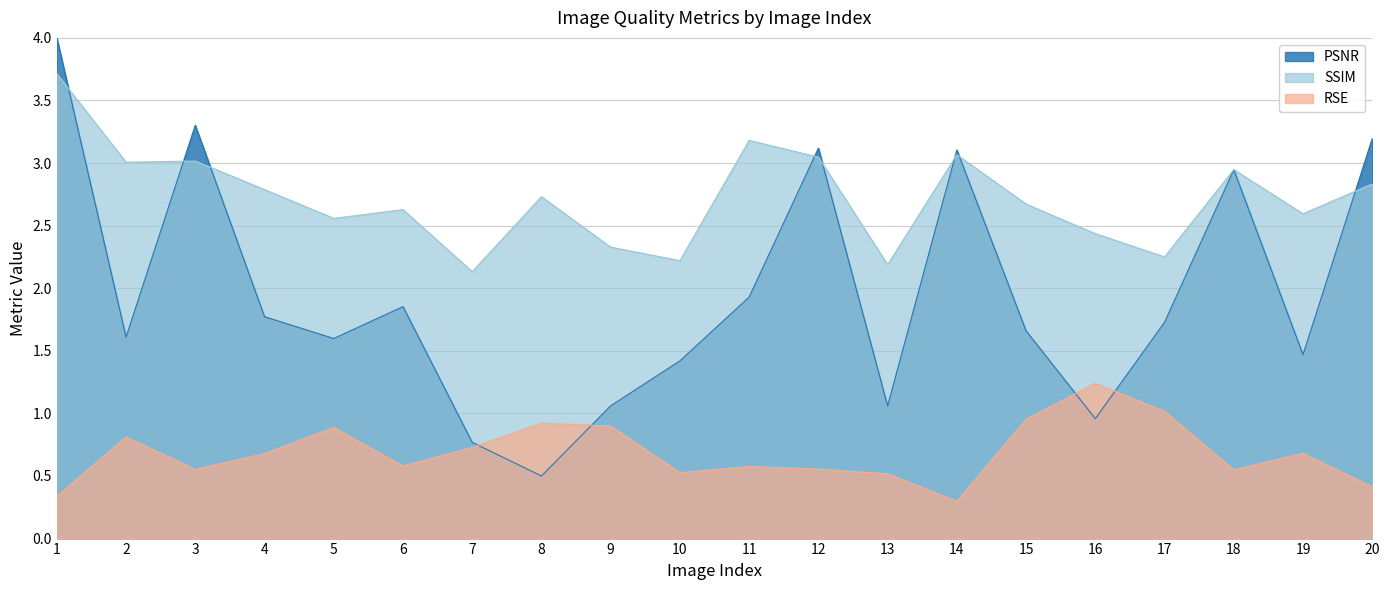

What is the smallest value displayed?

0.3